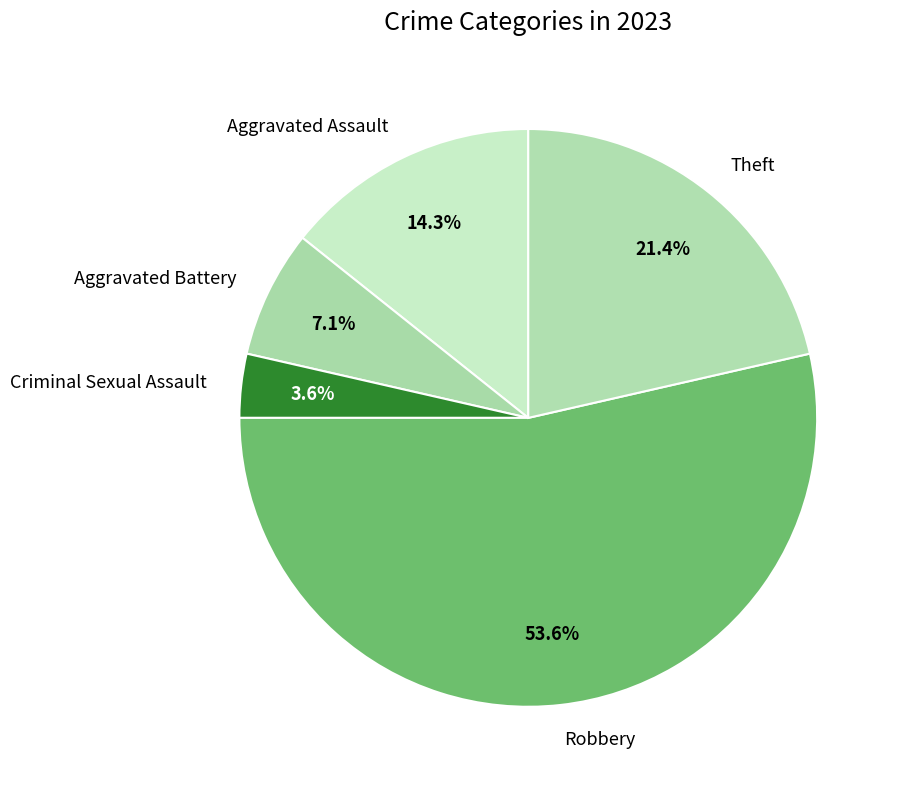

How many segments does this pie chart have?

5